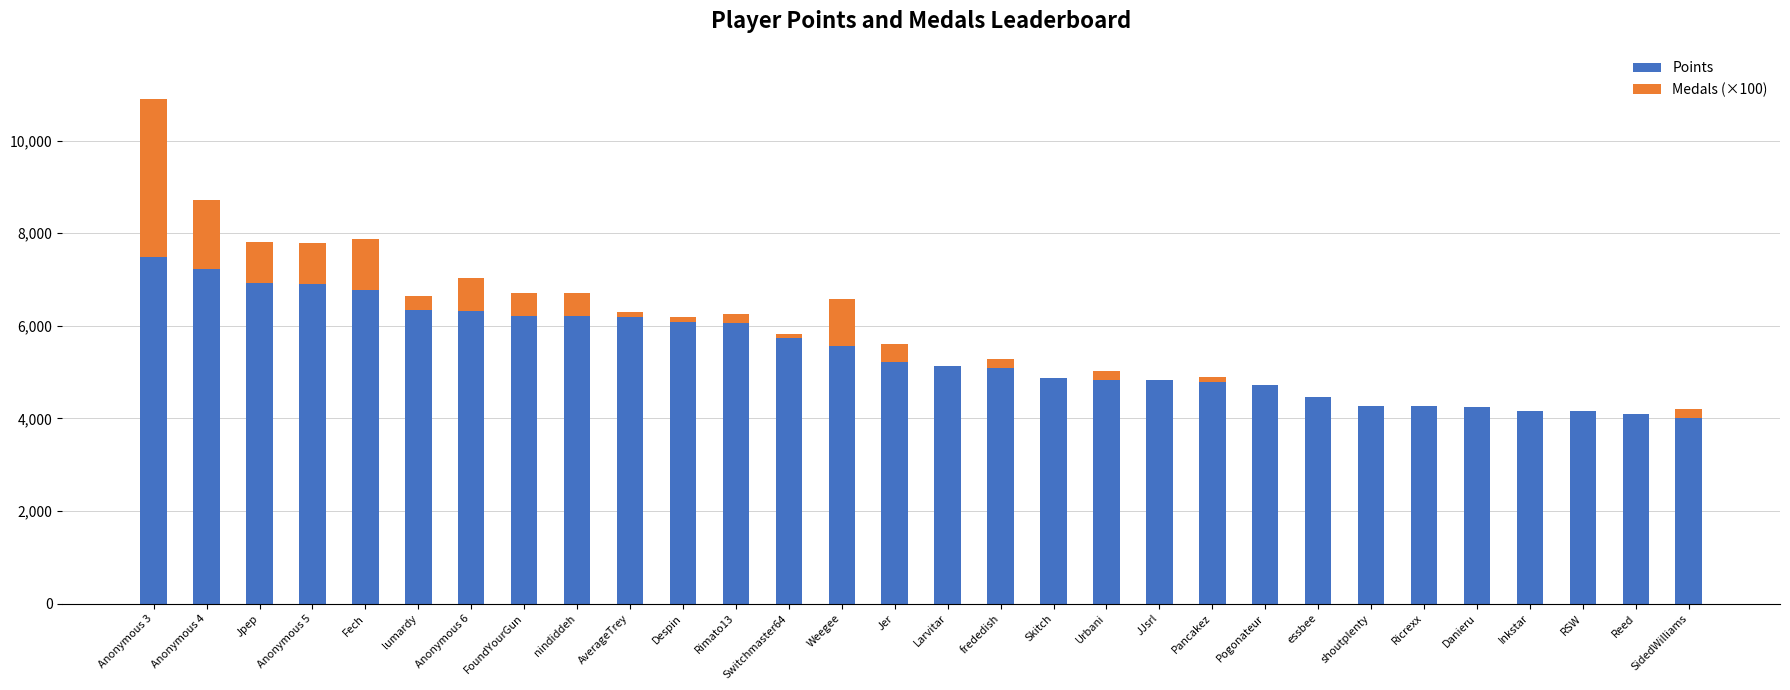

What is the total value across all series at RSW?

4154